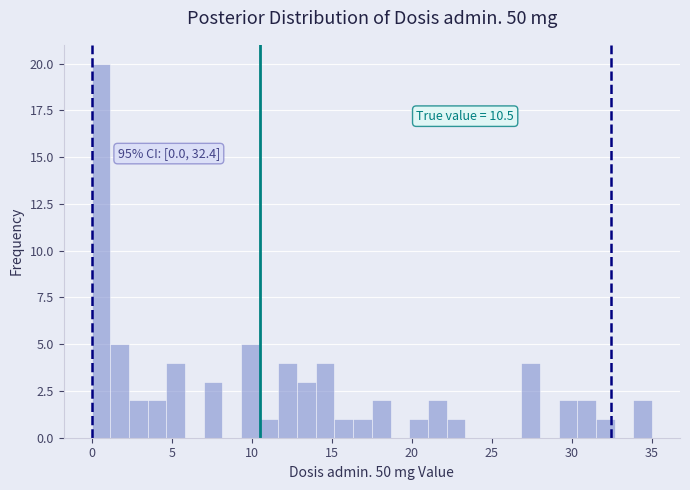

Around what value on the x-axis is the tallest bar? Give the approximate position of its centre, as read against the axis.

0.5